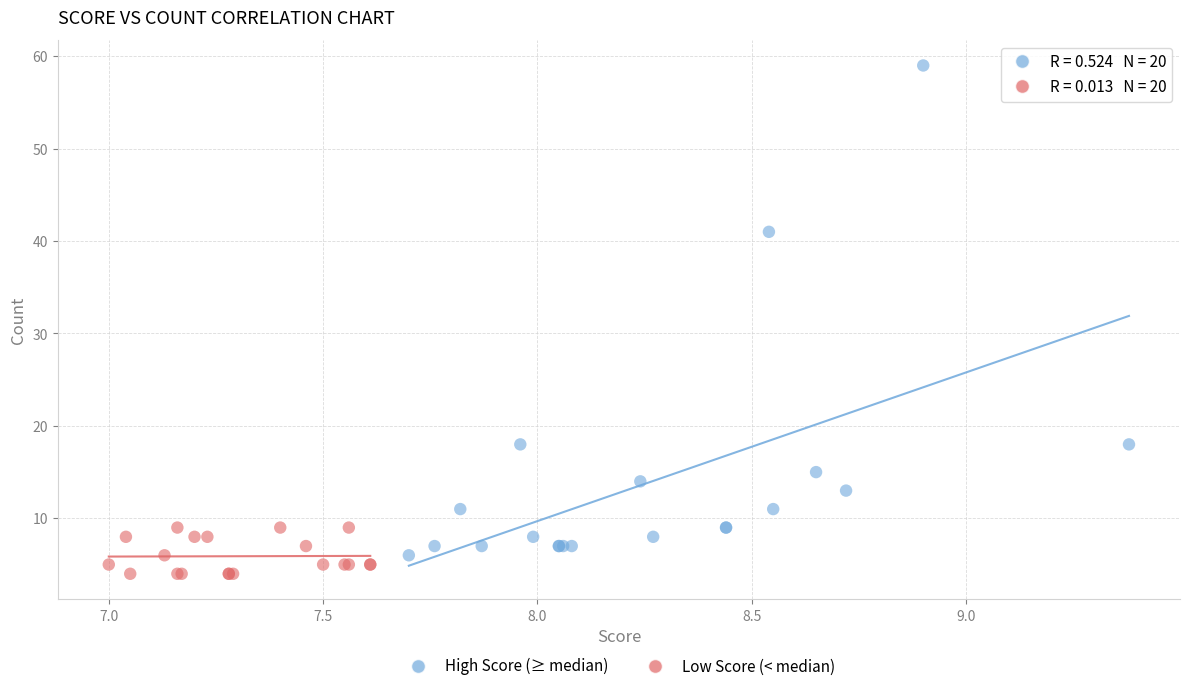

Which series has the widest spread of Y values?

High Score (≥ median)